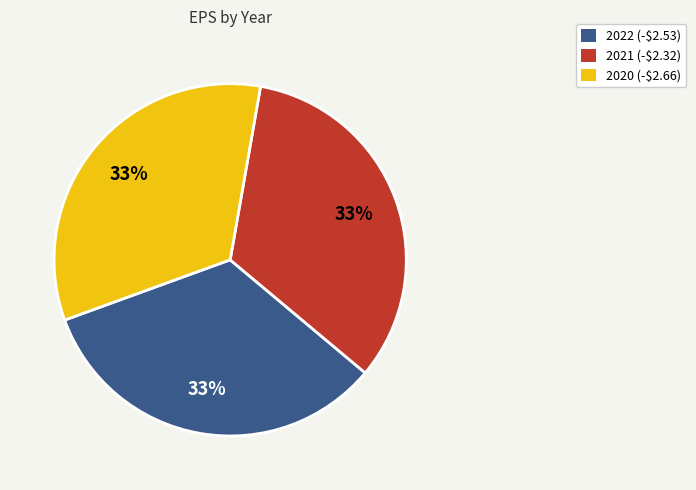

What percentage is the 2021 (-$2.32) slice, to the nearest percent?

33%